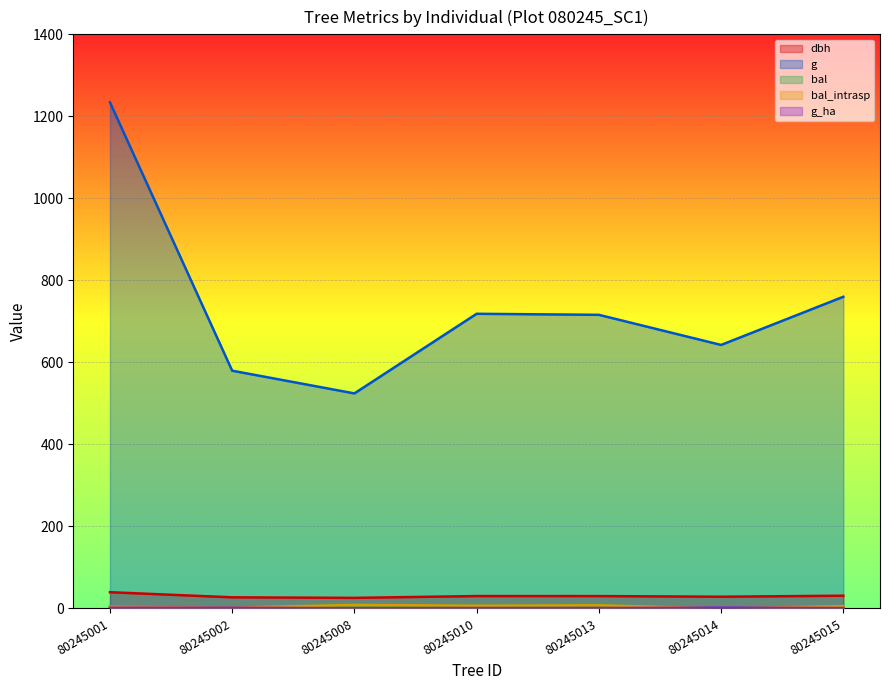

Read the bal_intrasp value at 80245001.

3.9